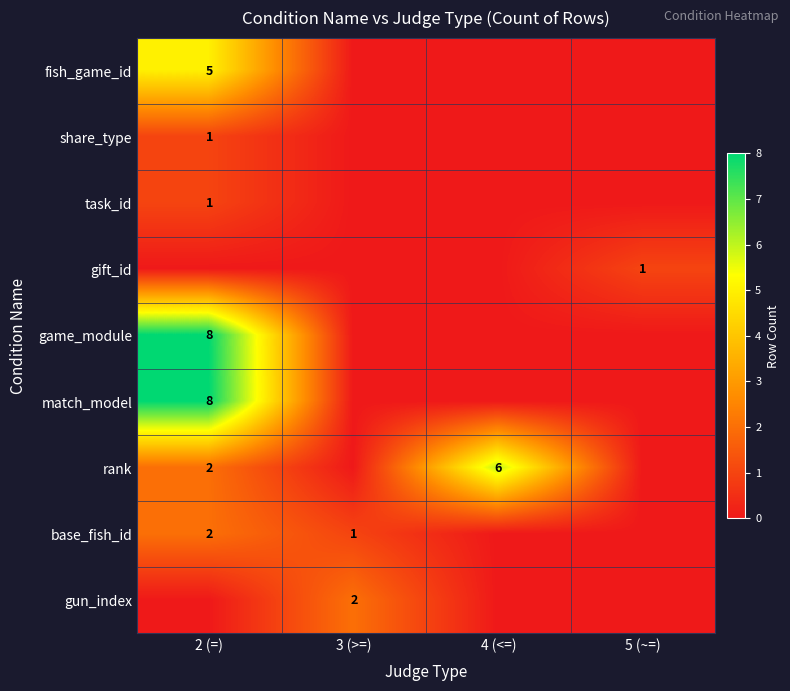

The gift_id series shows 1 at 5 (~=). True or false?

True